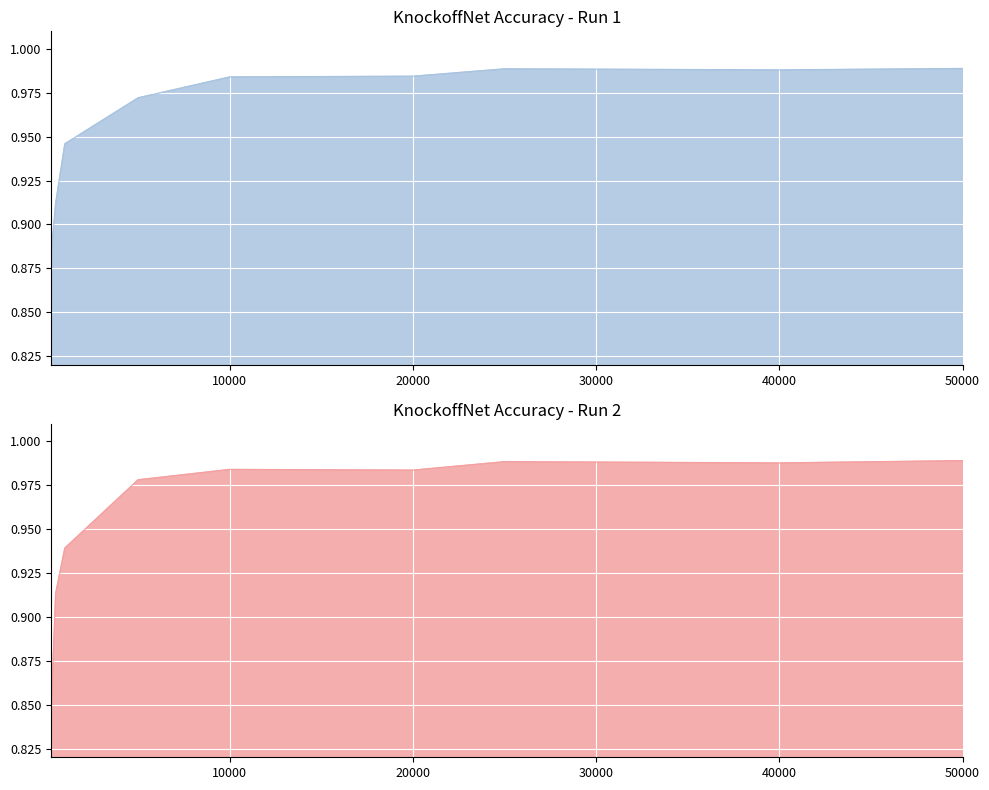

True or false: KnockoffNet_run2 has more than 2 interior local peaks.

False